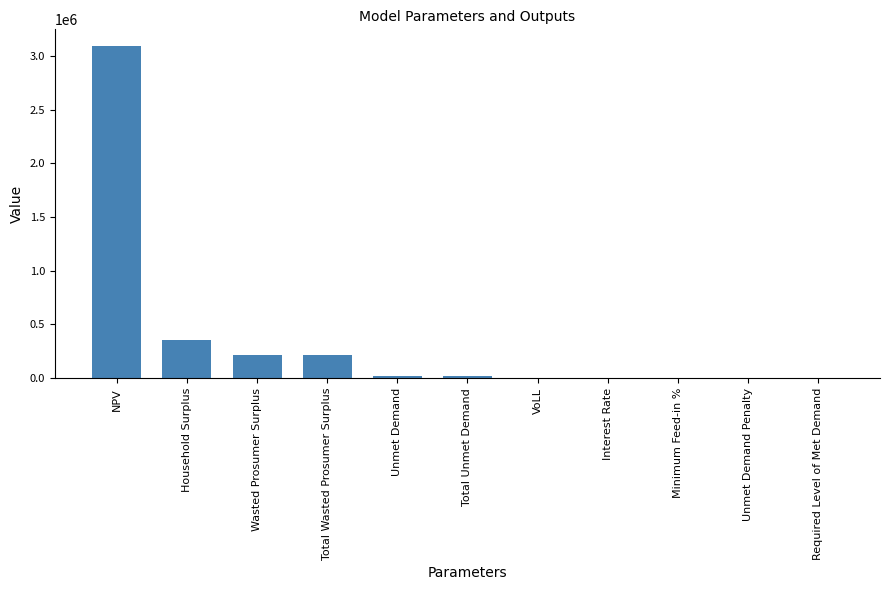

The chart shows a value of 220448.0 at Wasted Prosumer Surplus. True or false?

True